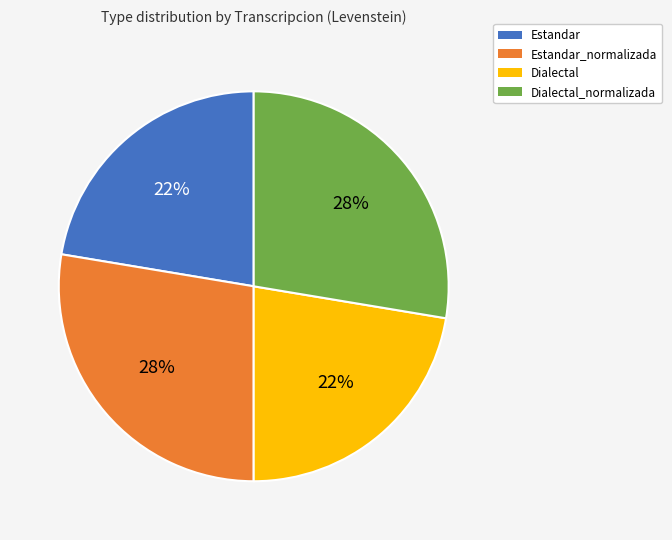

The Estandar slice represents 22% of the pie. True or false?

True